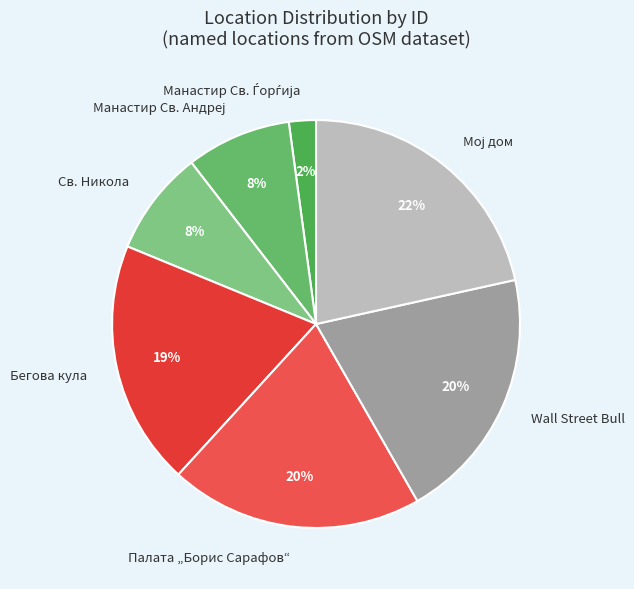

Between Wall Street Bull and Св. Никола, which is larger?

Wall Street Bull